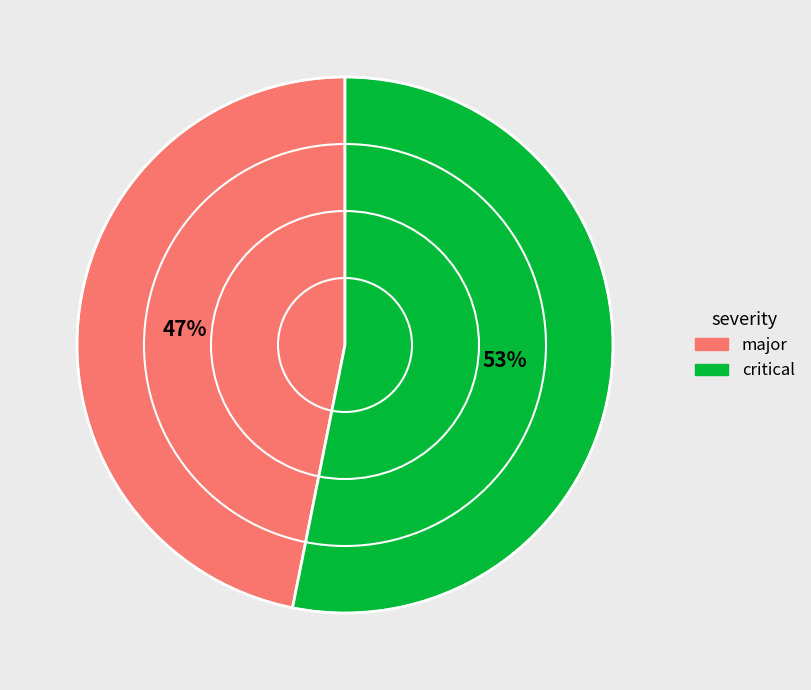

Does any single category account for the majority?

Yes